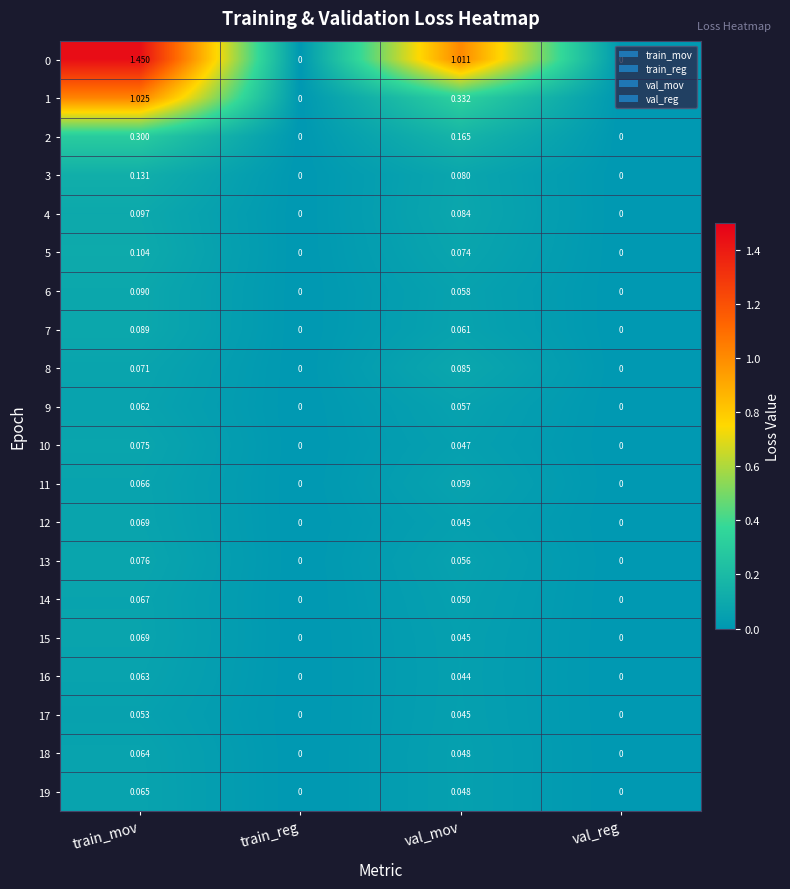

Is the value of 18 at val_mov greater than the value of 7 at val_reg?

Yes